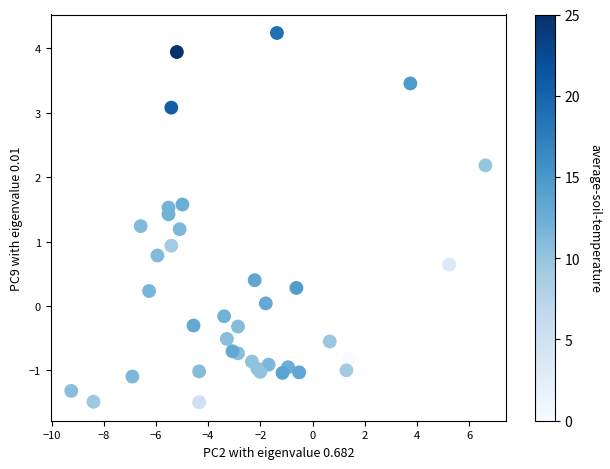

What Y value in the scatter plot is closest to 1?

0.9